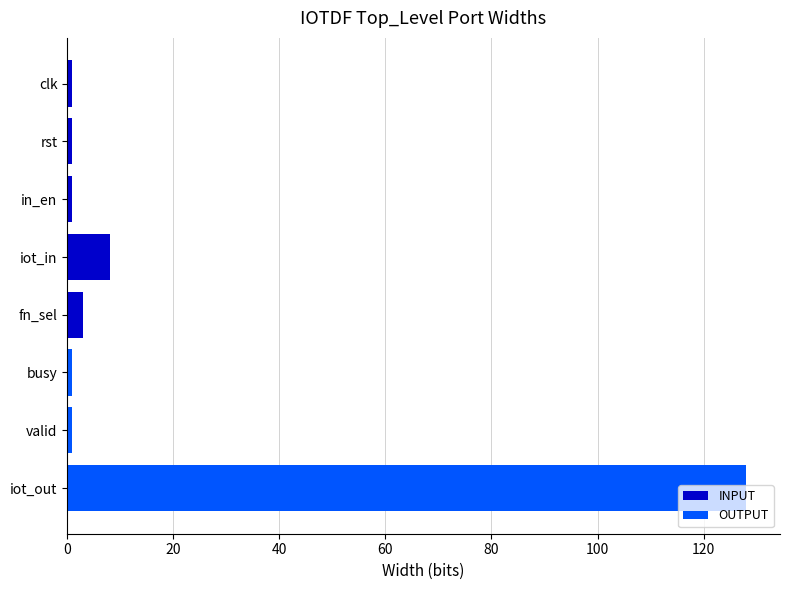

Between busy and iot_out, which is larger?

iot_out